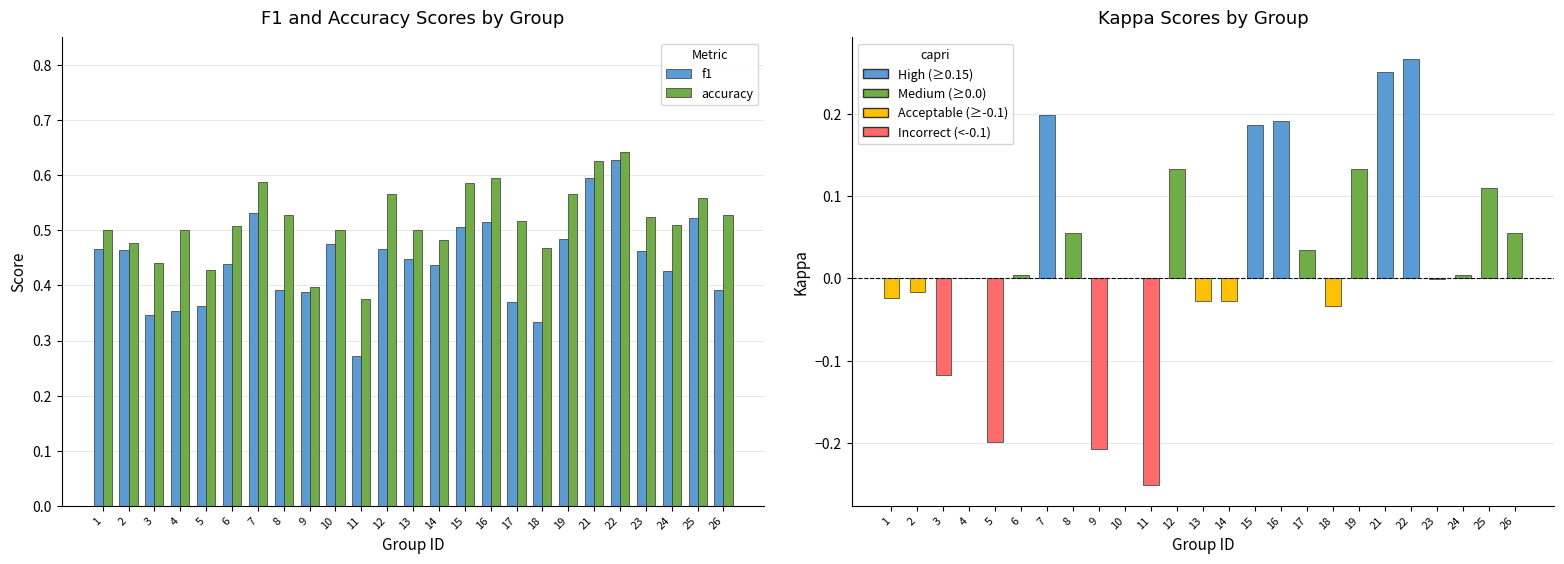

How many f1 values are between 0 and 1?

25